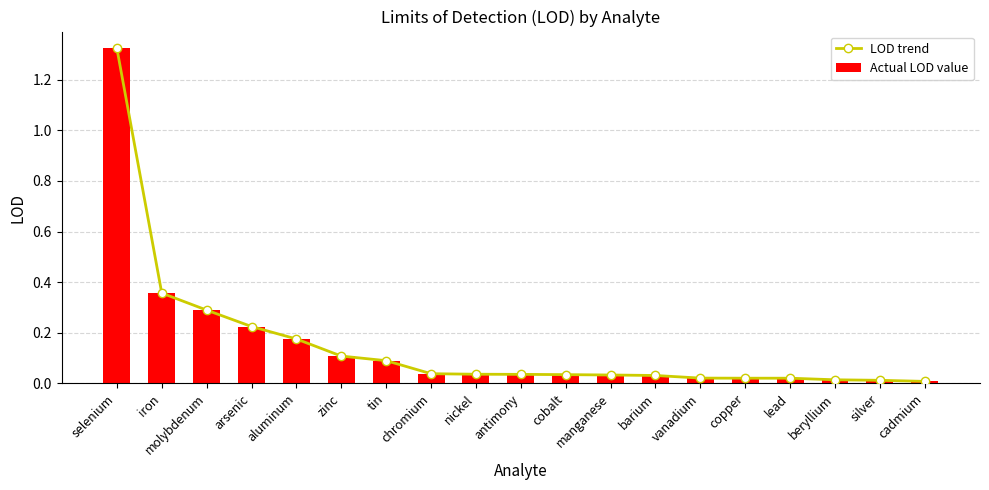

Are the bars grouped side by side (vs. stacked)?

Yes